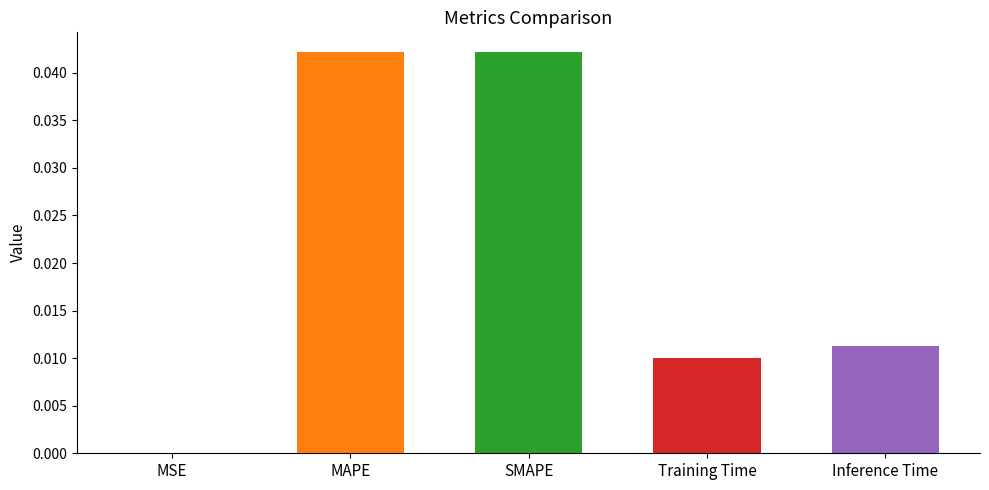

The value at SMAPE is 0.1. True or false?

False